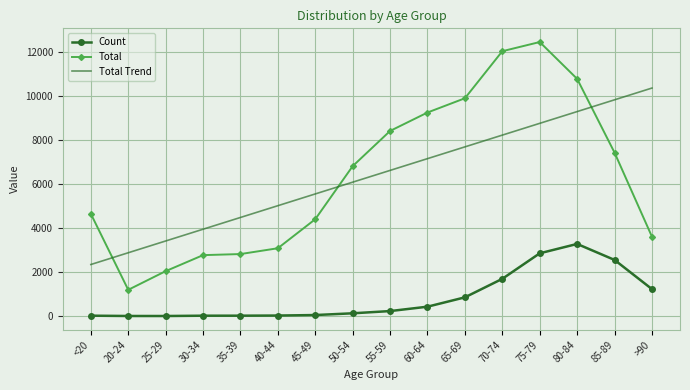

True or false: Total has more than 2 interior local peaks.

False